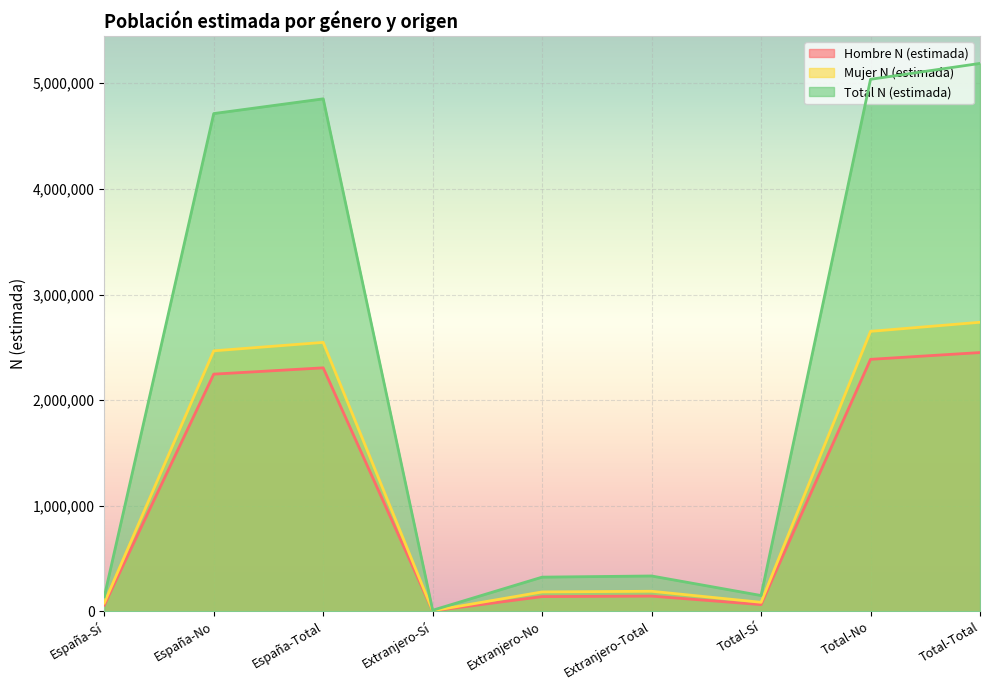

The value of Total N (estimada) at España-No is 4713067. True or false?

True